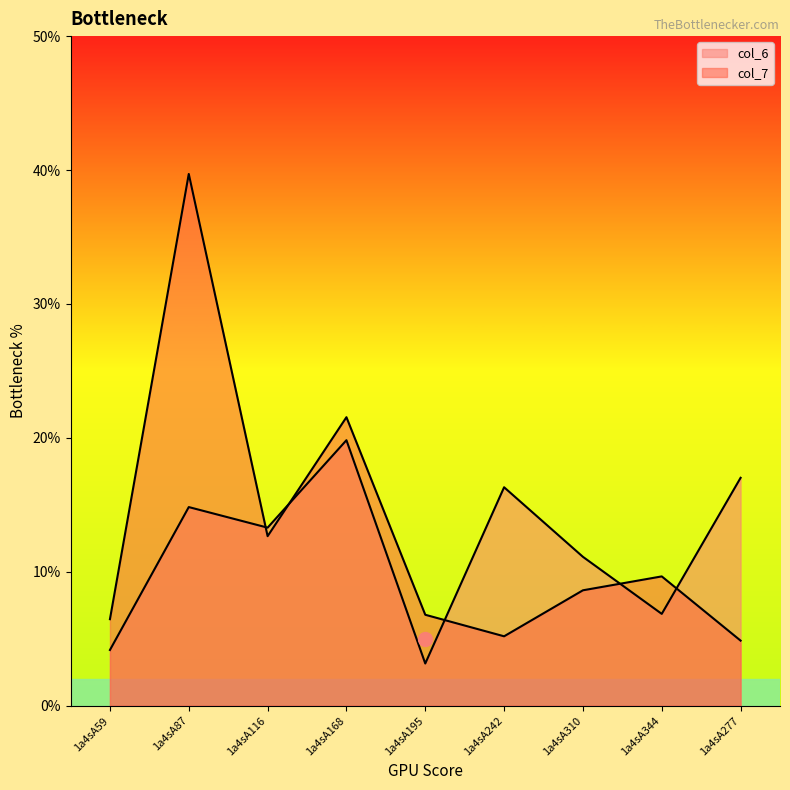

What is the difference between the col_6 values at 1a4sA242 and 1a4sA344?

9.5